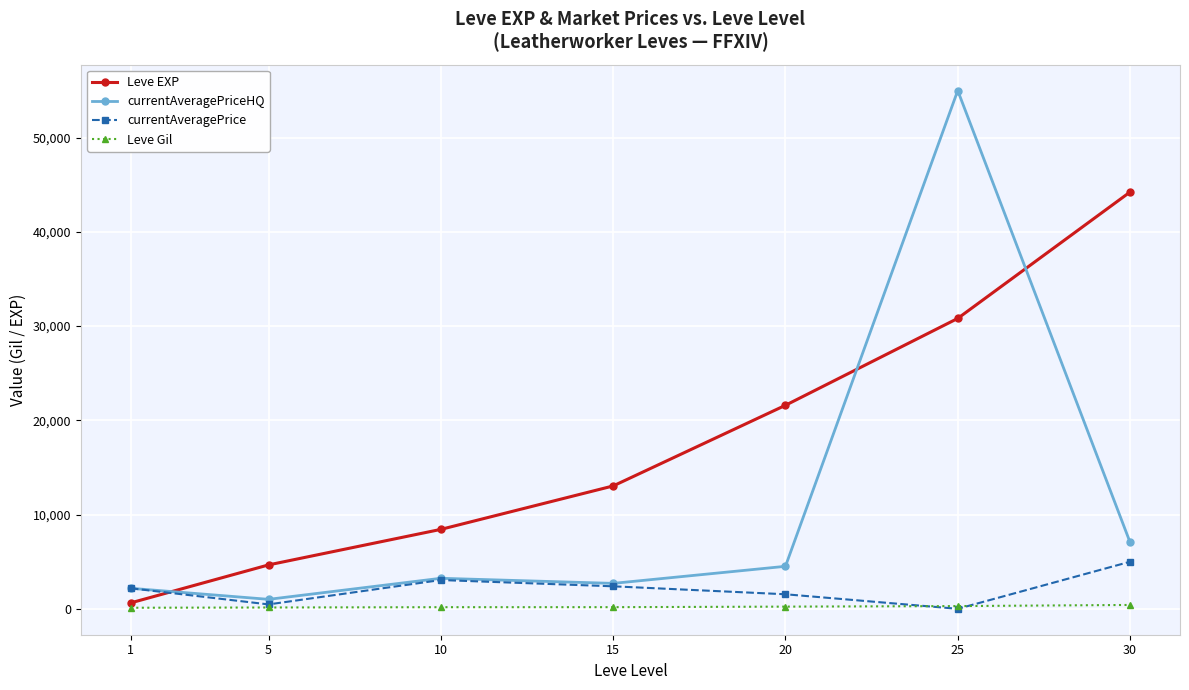

The value of currentAveragePriceHQ at 20 is 4510.0. True or false?

True